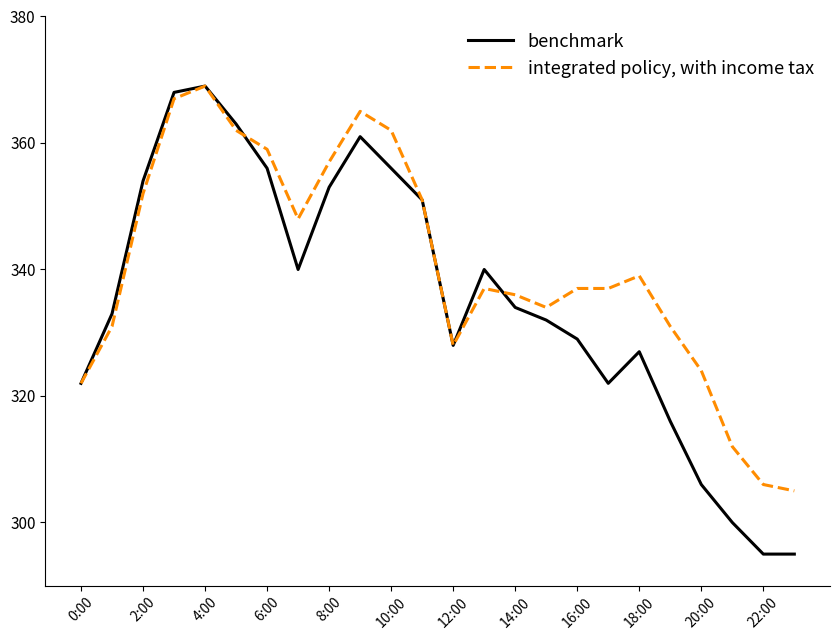

What is the lowest value of the integrated policy, with income tax series?

305